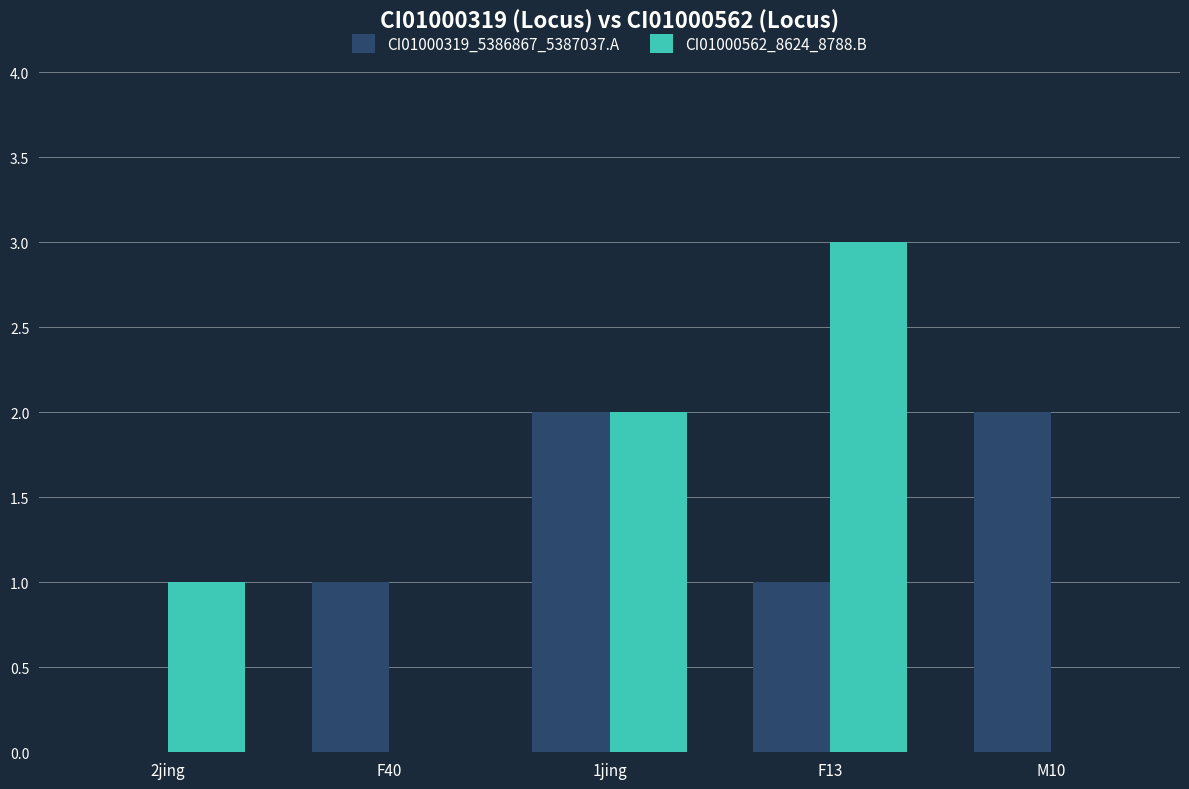

The CI01000562_8624_8788.B series shows 5 at F13. True or false?

False